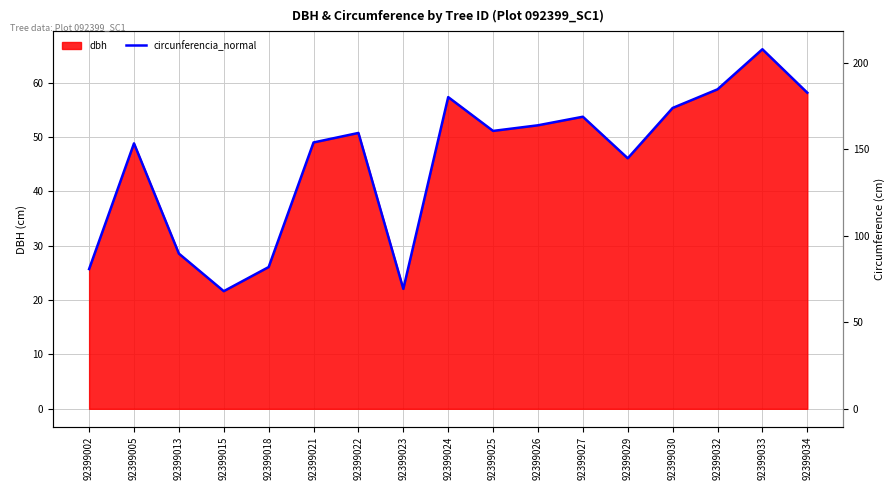

Which category has the highest value across all series?

92399033